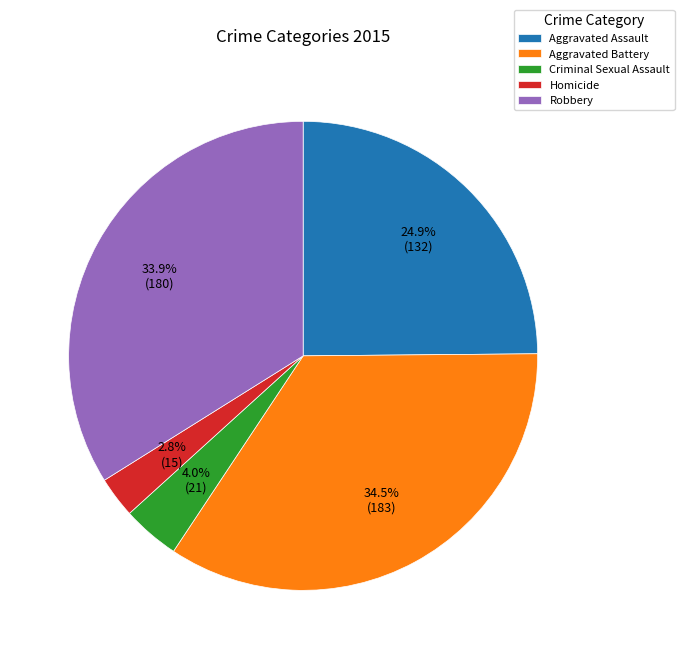

What percentage do Homicide and Aggravated Battery together represent?

37.3%